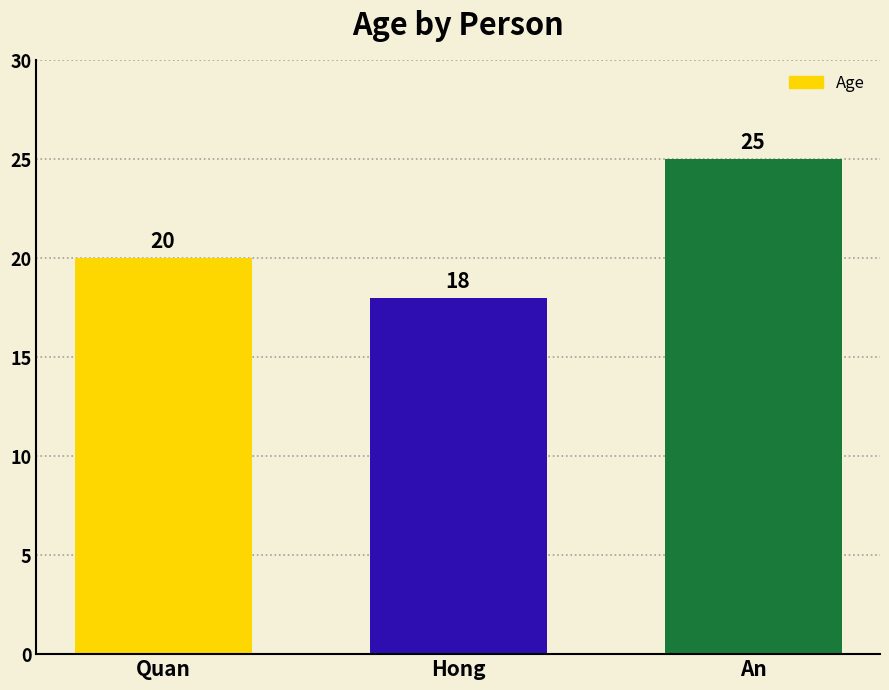

What is the label of the 2nd bar from the right?

Hong